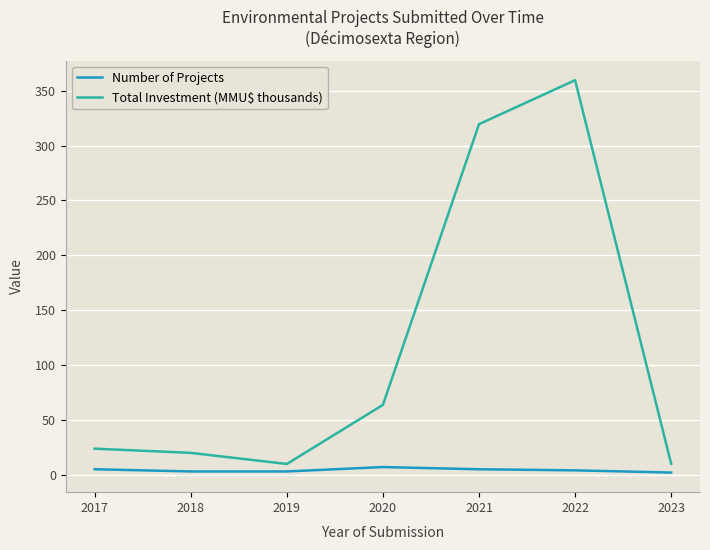

List the series in order of their overall mean, lowest first.

Number of Projects, Total Investment (MMU$ thousands)